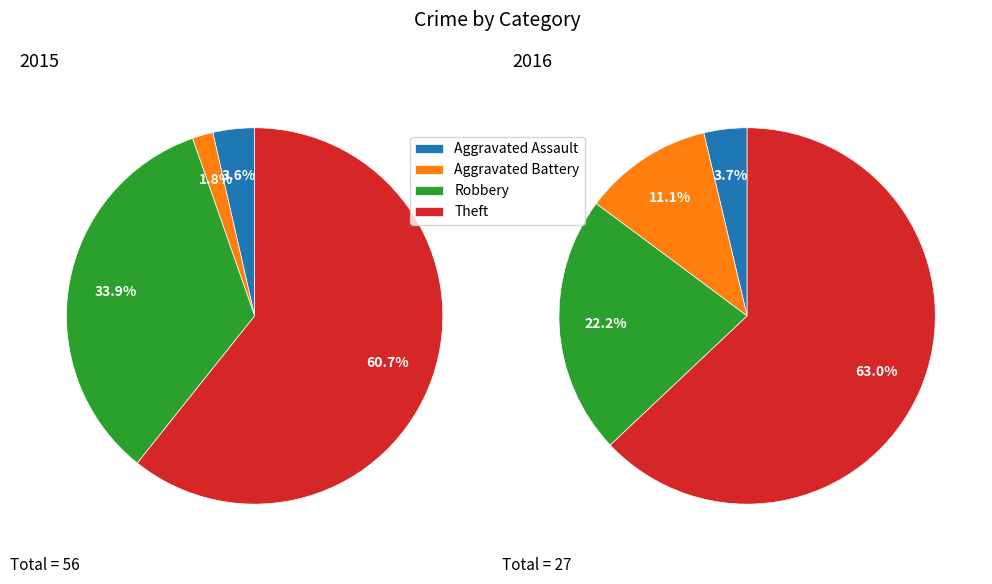

The values_2015 slice represents 9% of the pie. True or false?

False